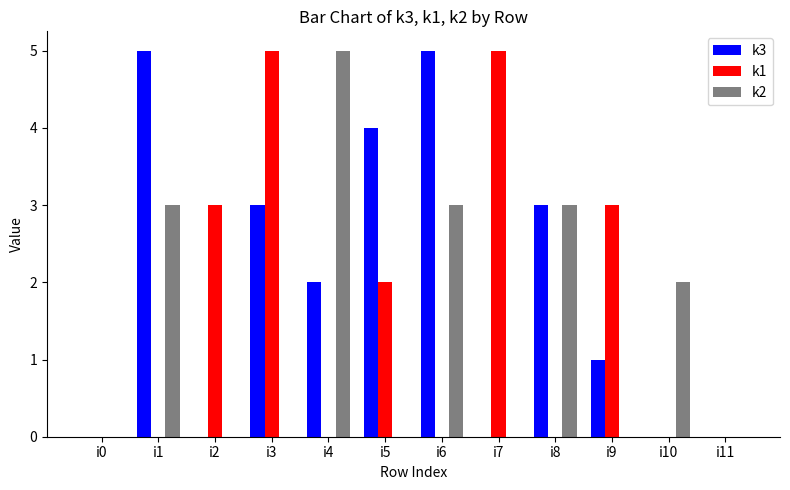

At which label does k2 reach its peak?

i4